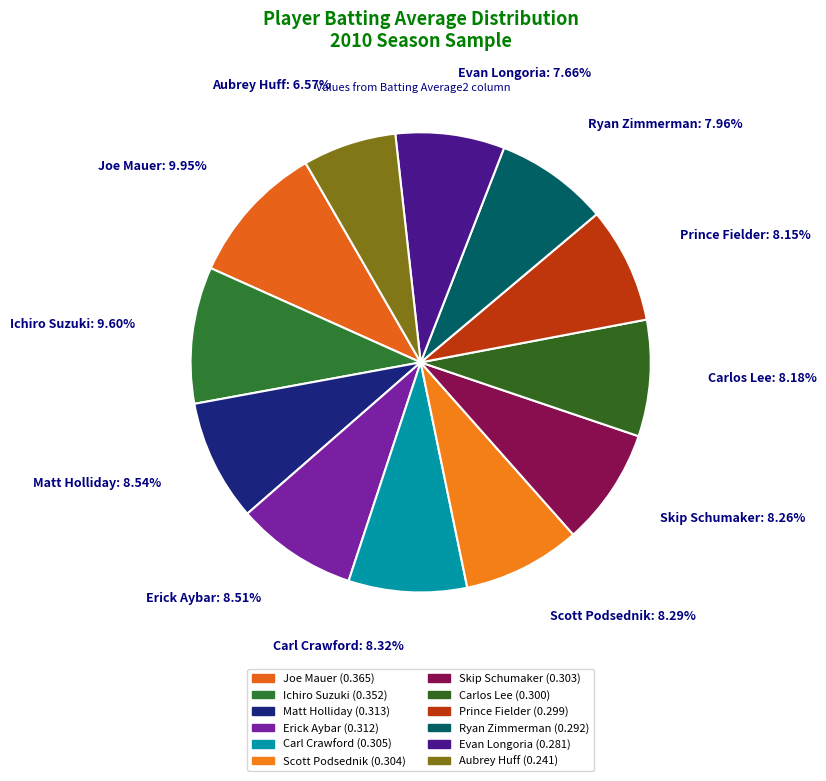

Combined, what portion of the pie is Ryan Zimmerman and Aubrey Huff?

14.5%